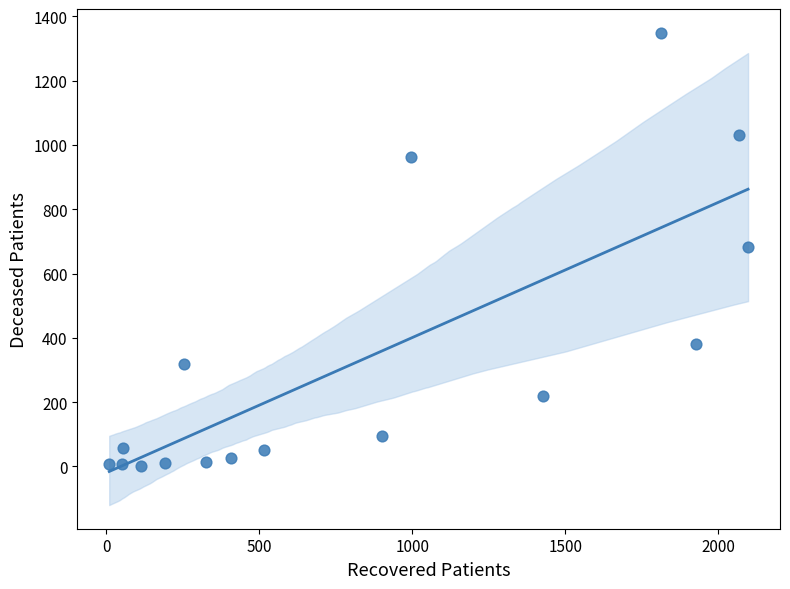

What is the range of Y values (max minus min)?

1347